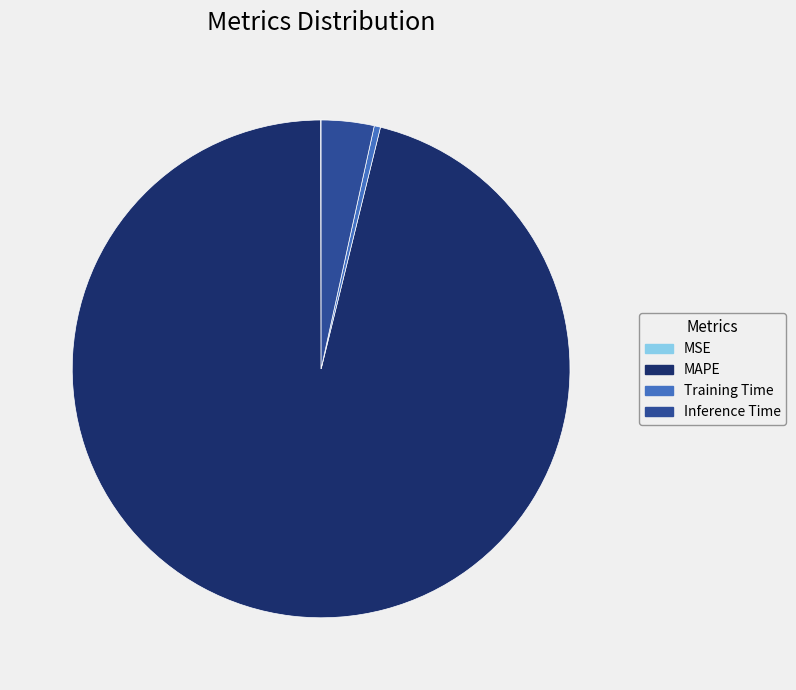

Combined, do Inference Time and Training Time account for over 50%?

No